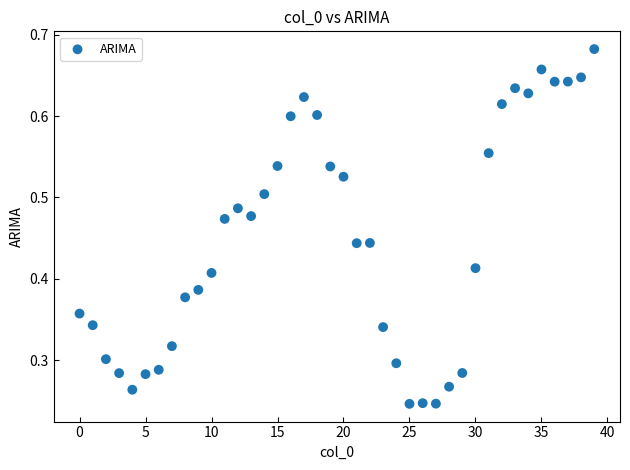

How many data points are displayed?

40